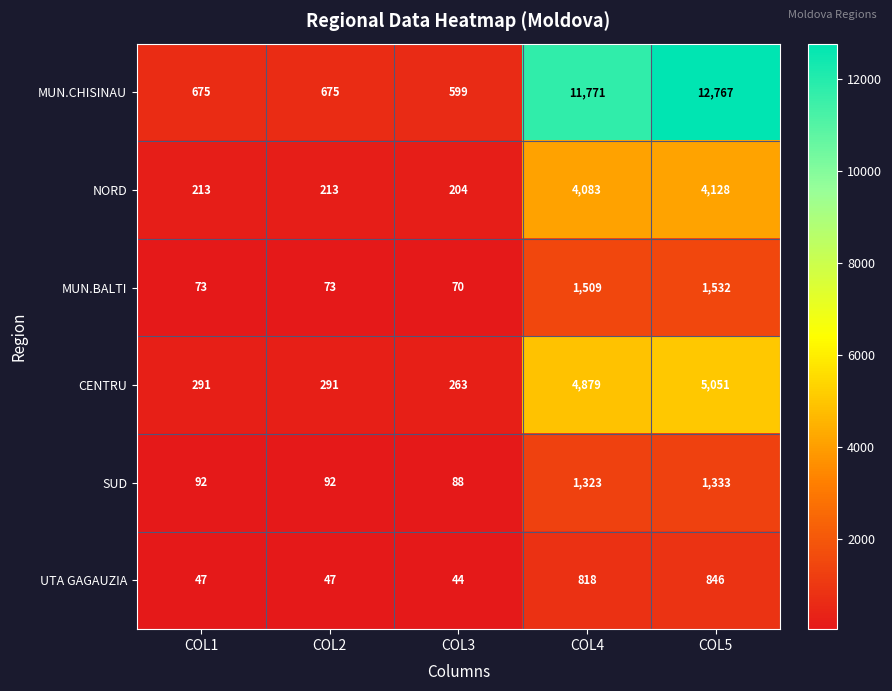

Rank the series at COL1 from lowest to highest value.

UTA GAGAUZIA, MUN.BALTI, SUD, NORD, CENTRU, MUN.CHISINAU